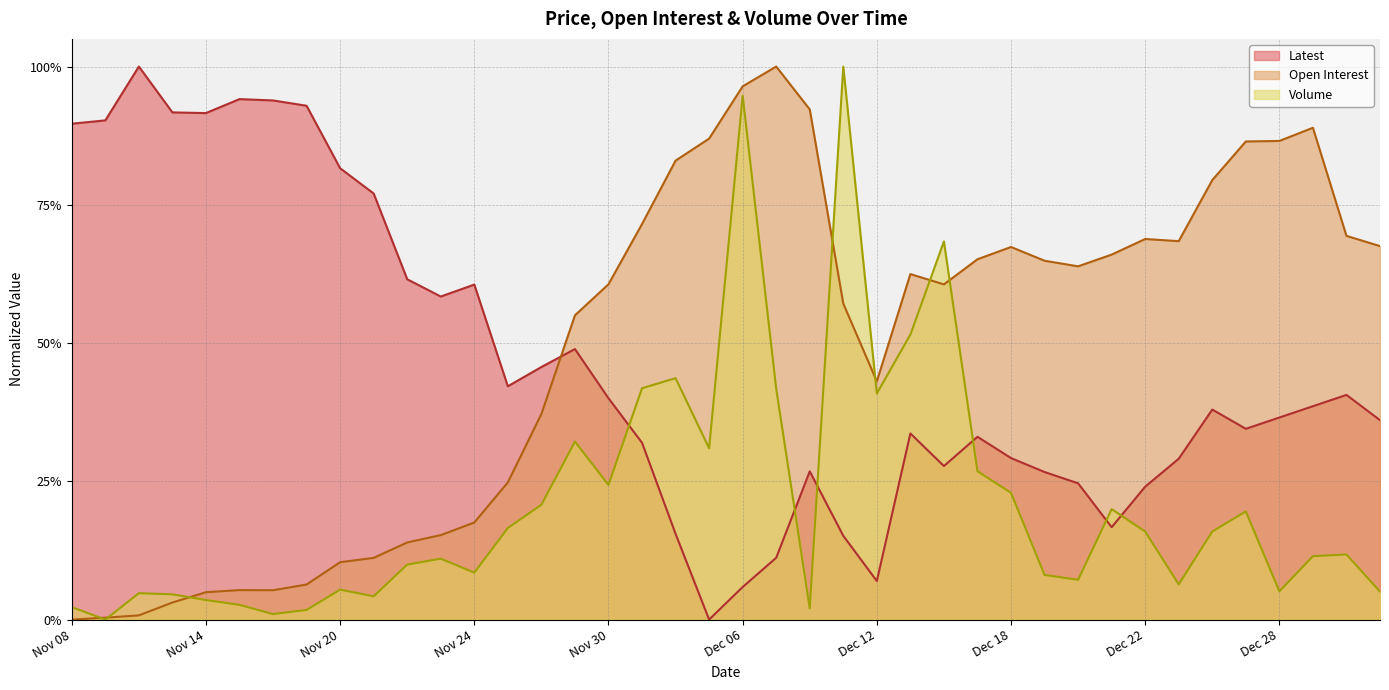

Reading left to right, what are all the values shown in this chart?

Latest: 0.9	0.9	1.0	0.9	0.9	0.9	0.9	0.9	0.8	0.8	0.6	0.6	0.6	0.4	0.5	0.5	0.4	0.3	0.2	0.0	0.1	0.1	0.3	0.2	0.1	0.3	0.3	0.3	0.3	0.3	0.2	0.2	0.2	0.3	0.4	0.3	0.4	0.4	0.4	0.4
Open Interest: 0.0	0.0	0.0	0.0	0.0	0.1	0.1	0.1	0.1	0.1	0.1	0.2	0.2	0.2	0.4	0.6	0.6	0.7	0.8	0.9	1.0	1.0	0.9	0.6	0.4	0.6	0.6	0.7	0.7	0.6	0.6	0.7	0.7	0.7	0.8	0.9	0.9	0.9	0.7	0.7
Volume: 0.0	0.0	0.0	0.0	0.0	0.0	0.0	0.0	0.1	0.0	0.1	0.1	0.1	0.2	0.2	0.3	0.2	0.4	0.4	0.3	0.9	0.4	0.0	1.0	0.4	0.5	0.7	0.3	0.2	0.1	0.1	0.2	0.2	0.1	0.2	0.2	0.1	0.1	0.1	0.1